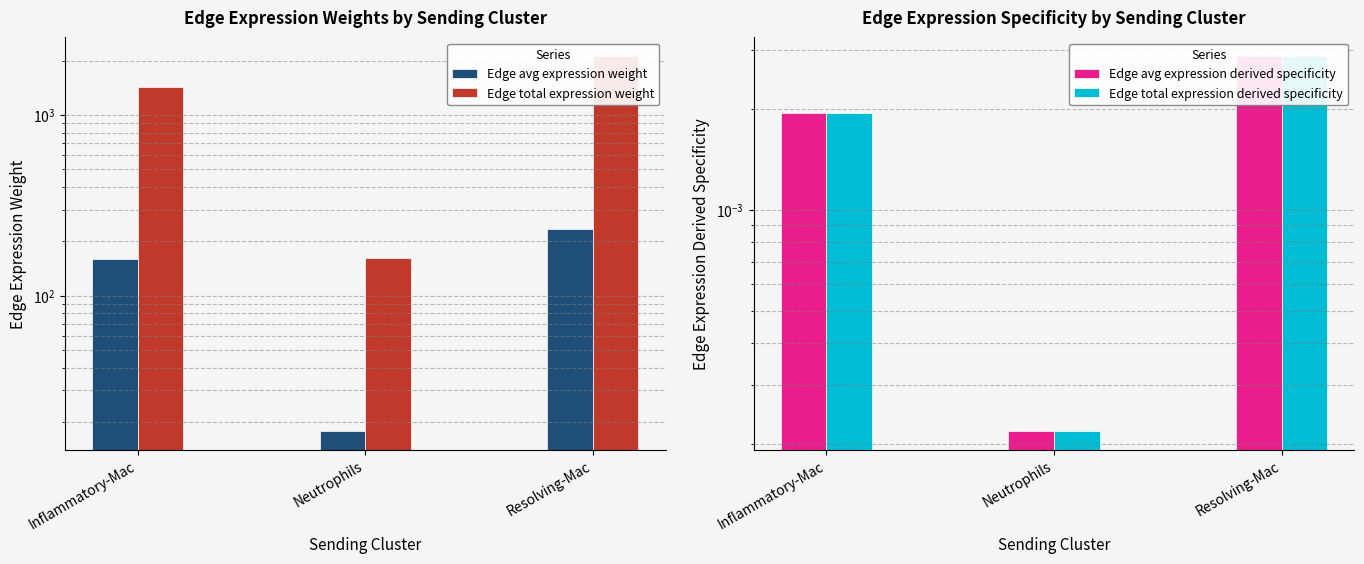

Is it true that Edge avg expression derived specificity equals 0.0 at Inflammatory-Mac?

True